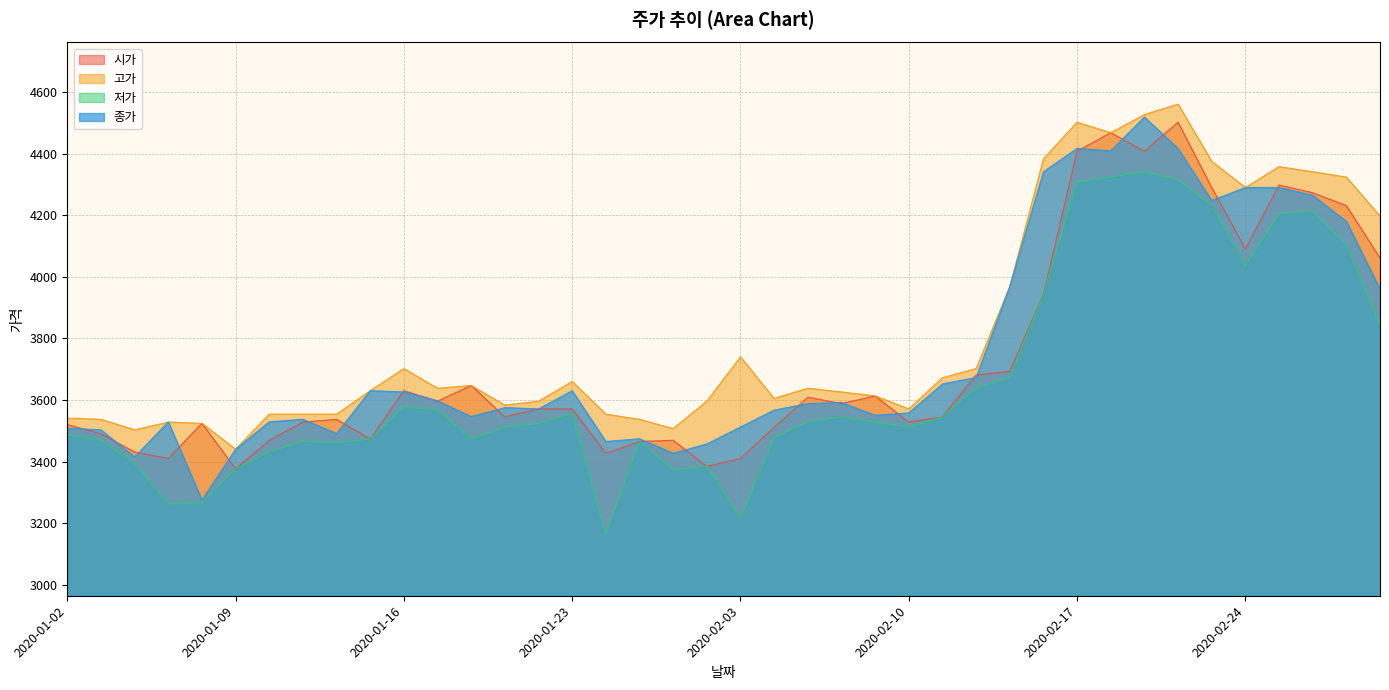

At which category does 시가 reach its first local peak?

2020-01-08